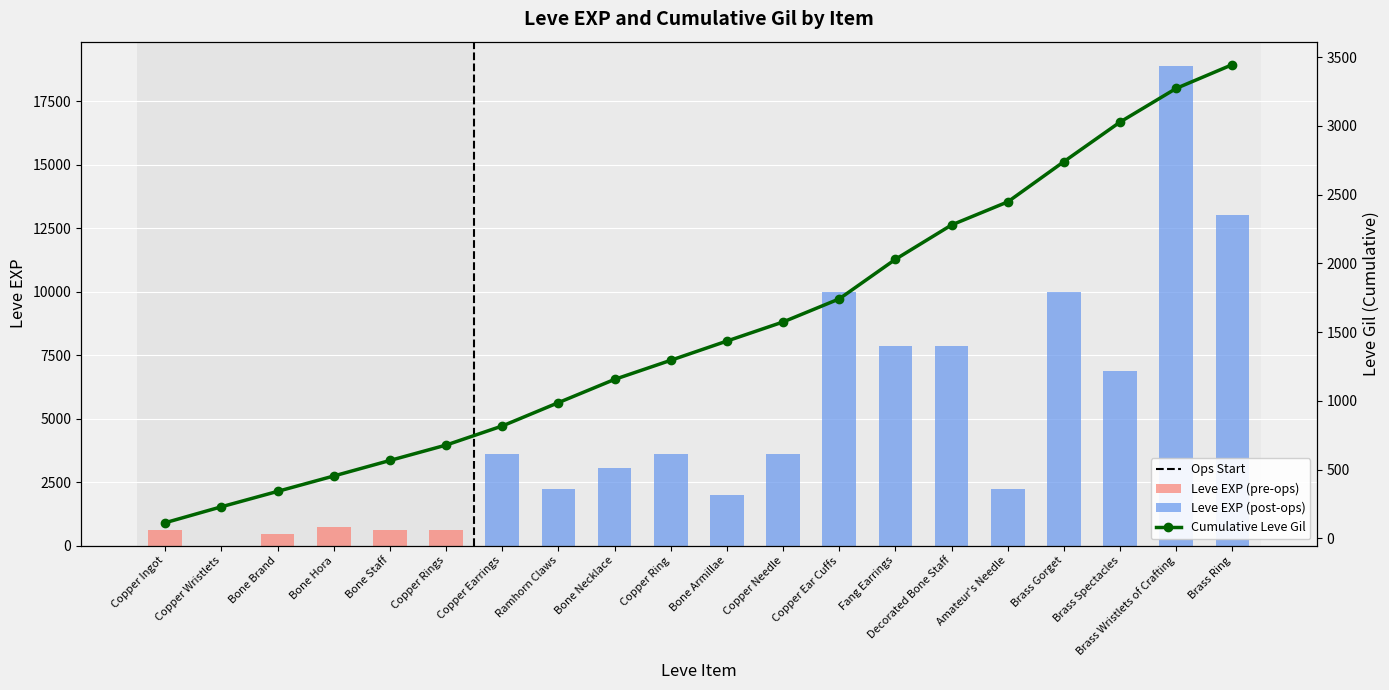

What is the label of the 10th bar from the left?

Copper Ring